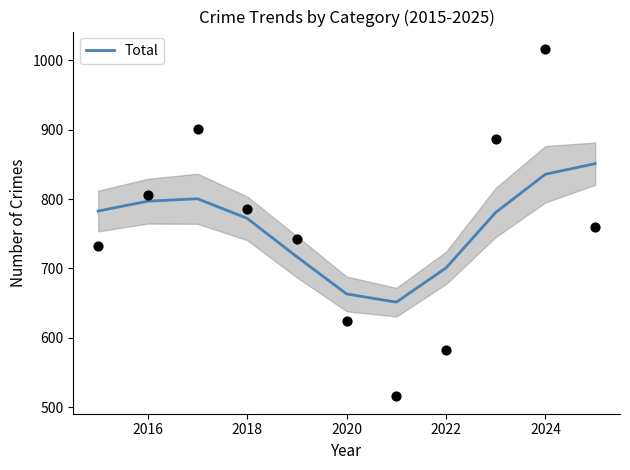

What is the maximum value for Total?

850.8